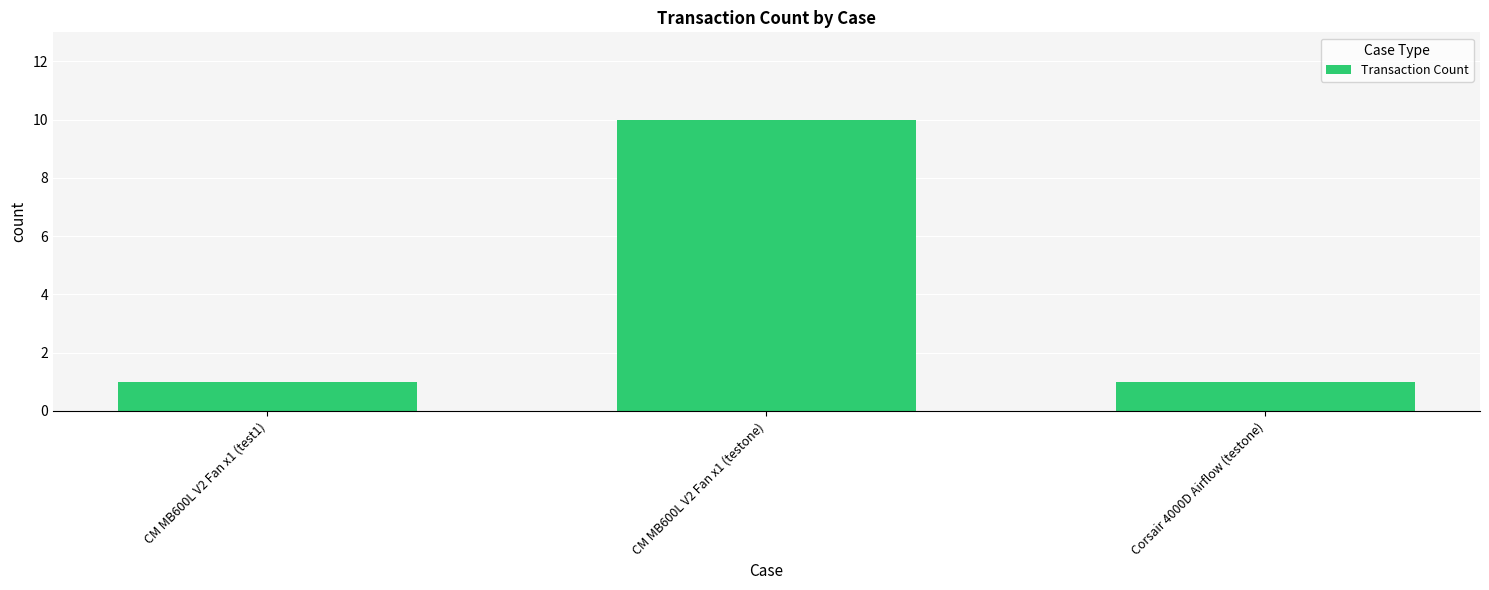

Are the bars horizontal?

No